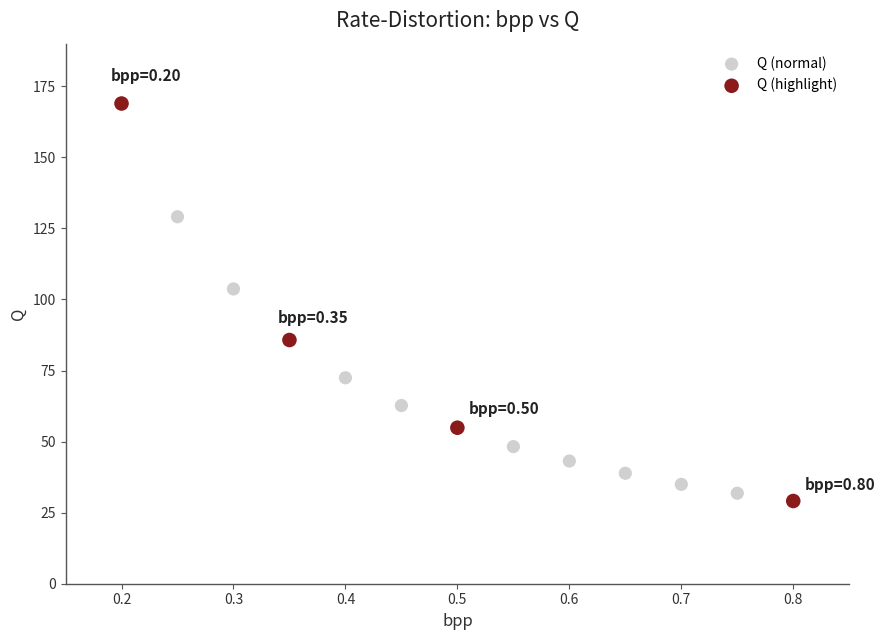

What are all the series names shown in the legend?

Q (normal), Q (highlight)